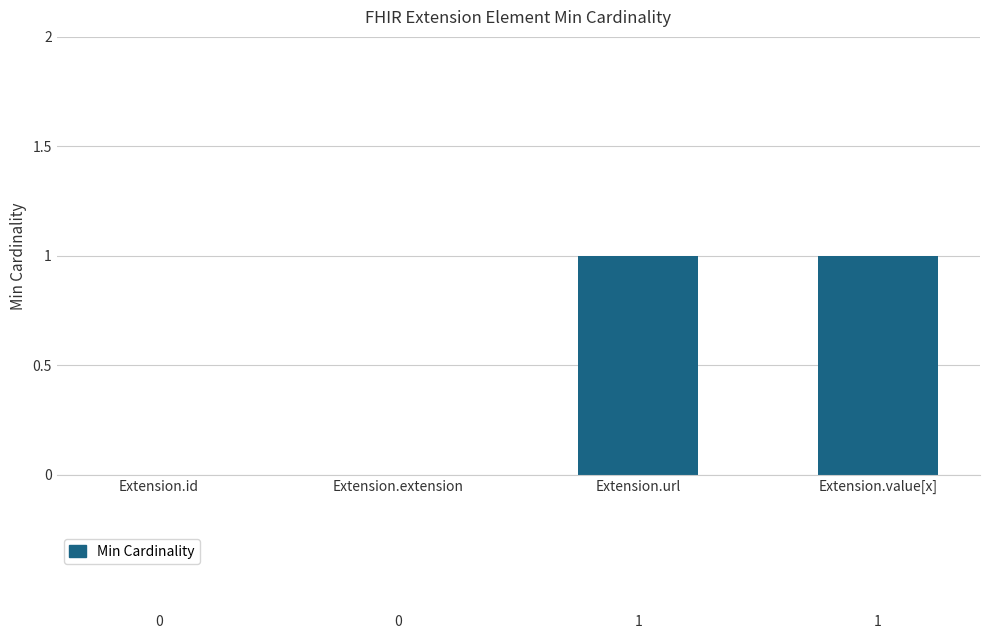

Are the bars horizontal?

No